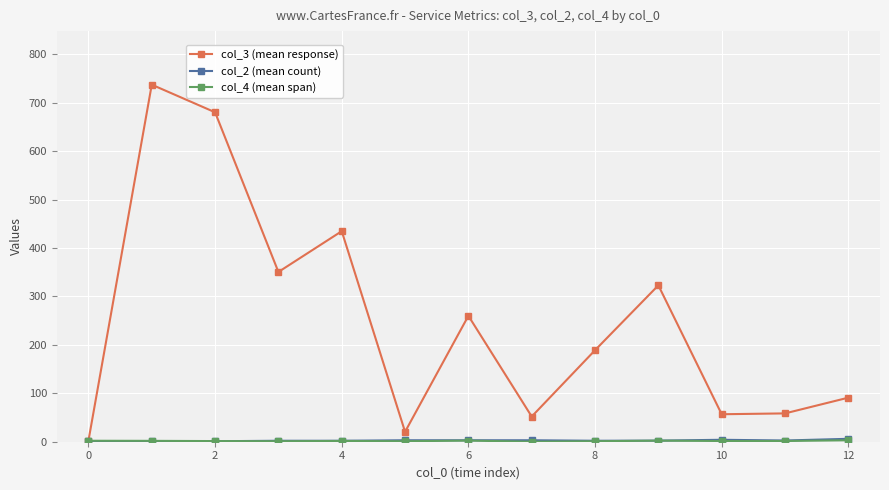

At how many categories does at least one series exceed 9?

12